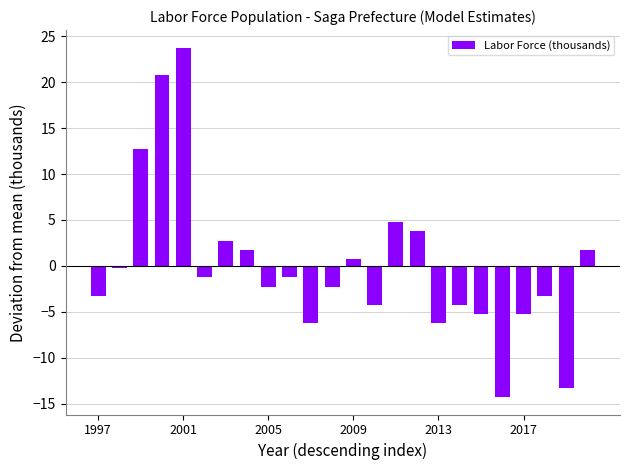

How many values are below -1?

14